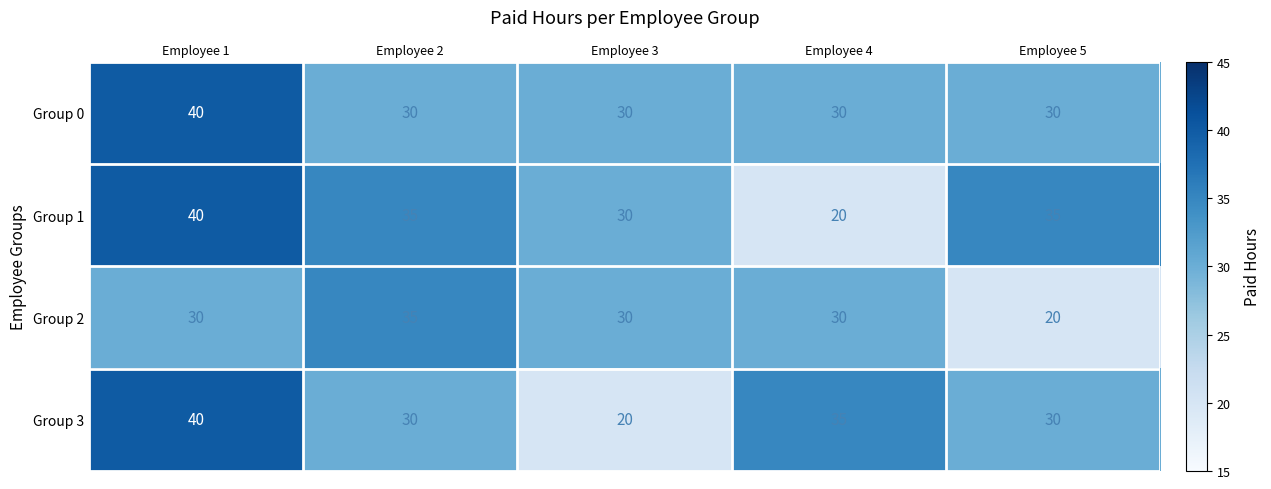

The Group 2 series shows 35 at Employee 2. True or false?

True